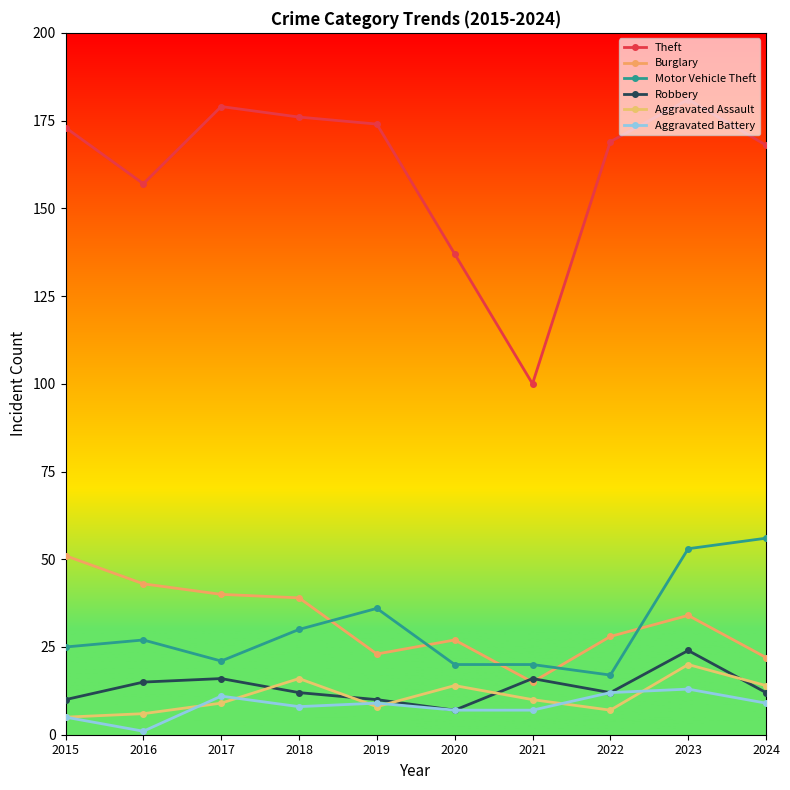

Which series has the largest range (max minus min)?

Theft